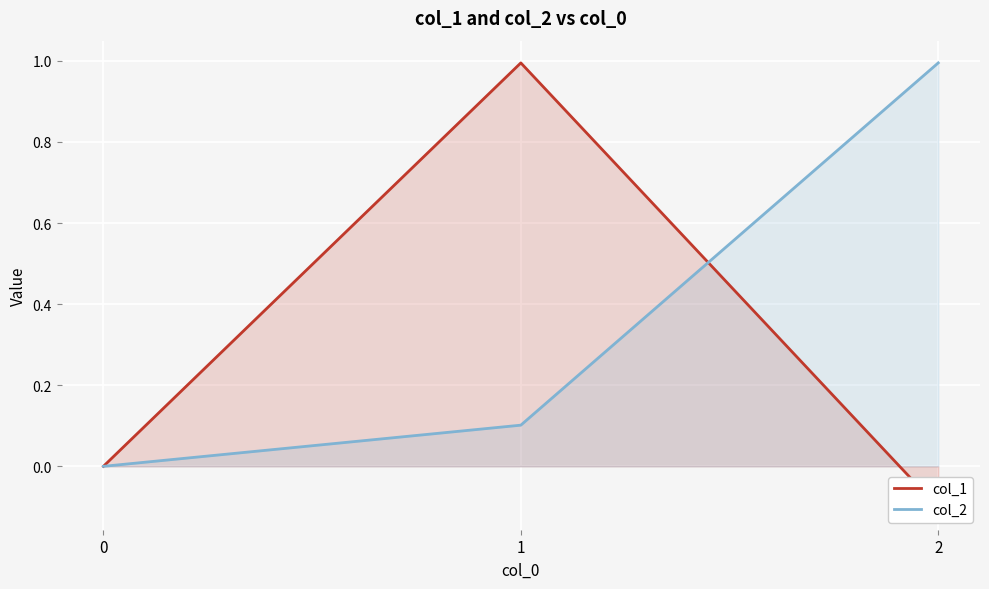

Between 0 and 1, which is larger?

1